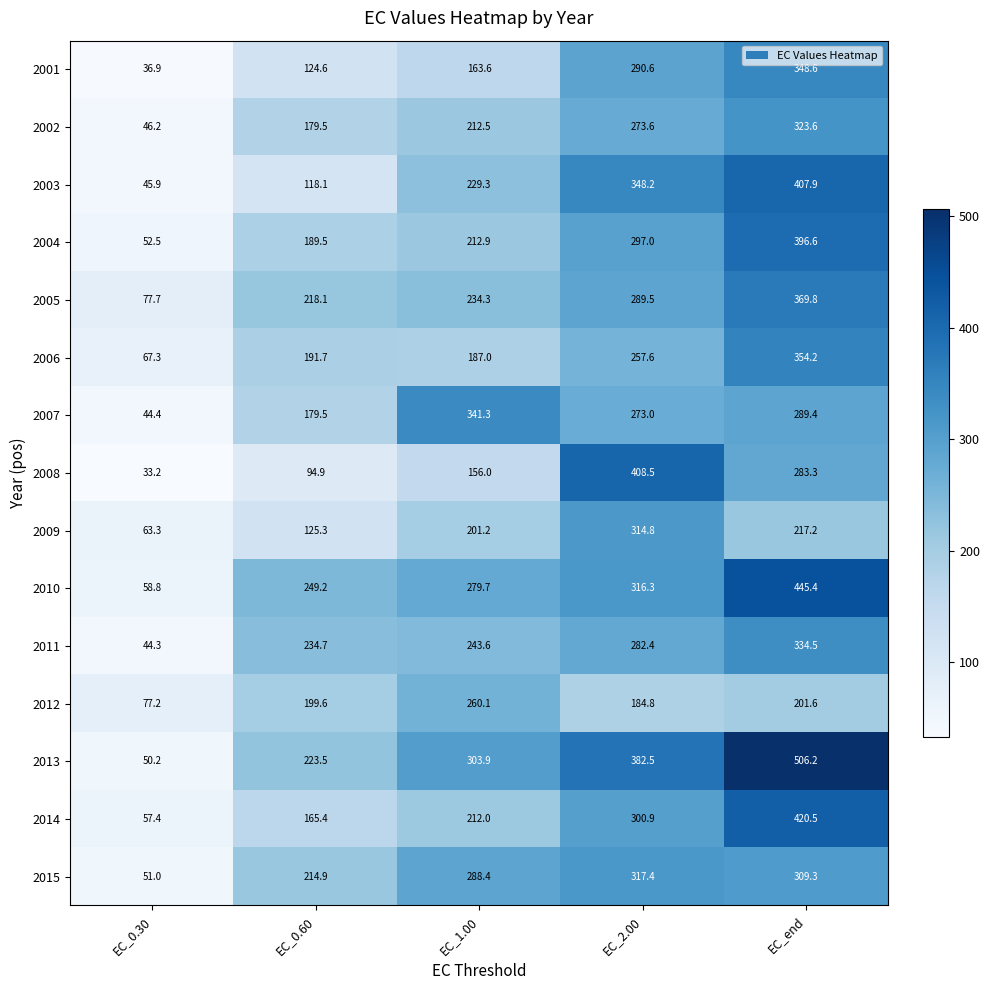

How many data points does each series have?

5